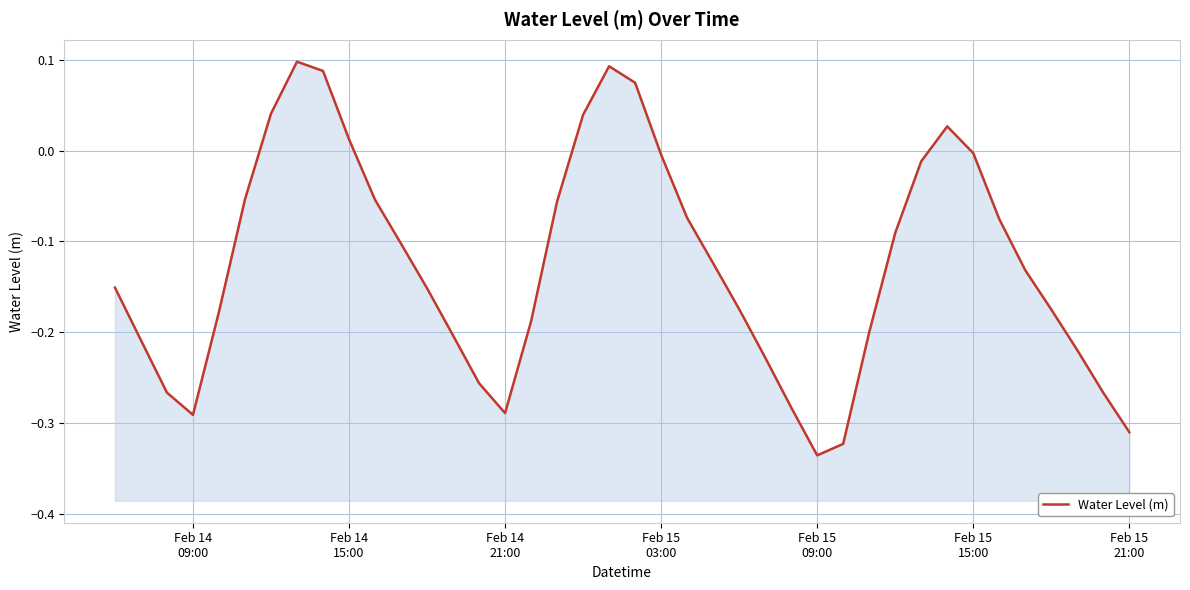

How many lines are shown in the chart?

1